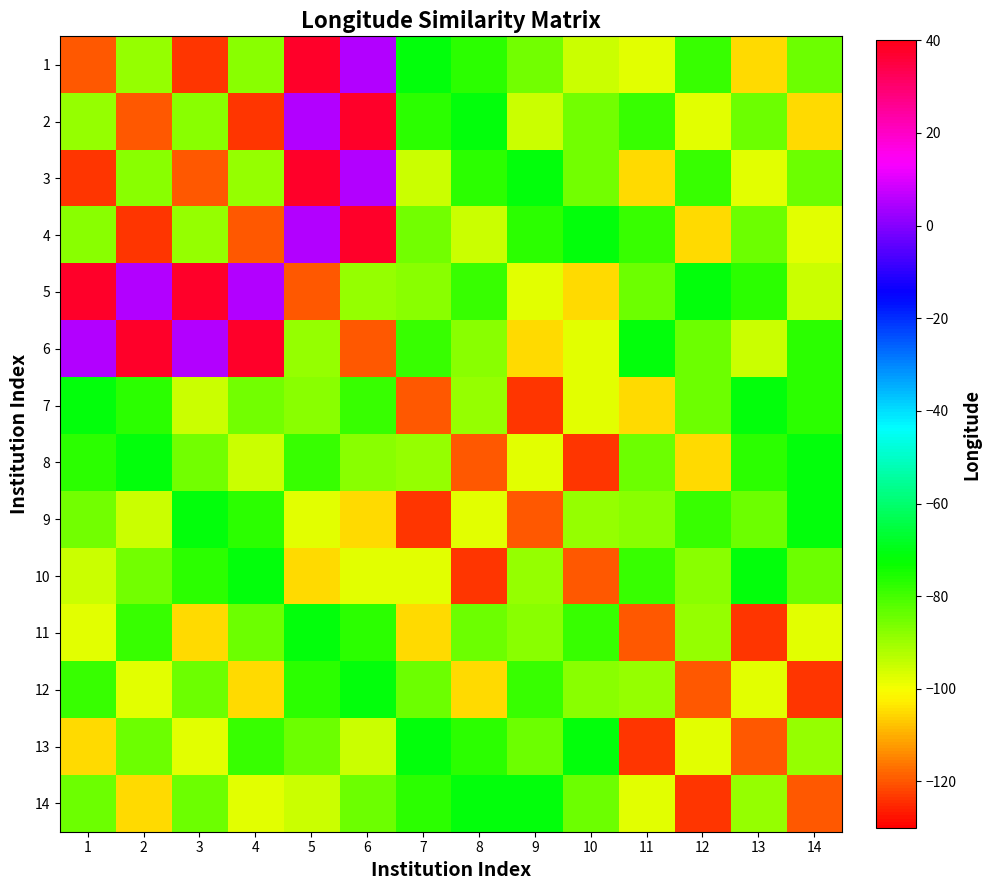

At which category does the chart reach its peak across all series?

5